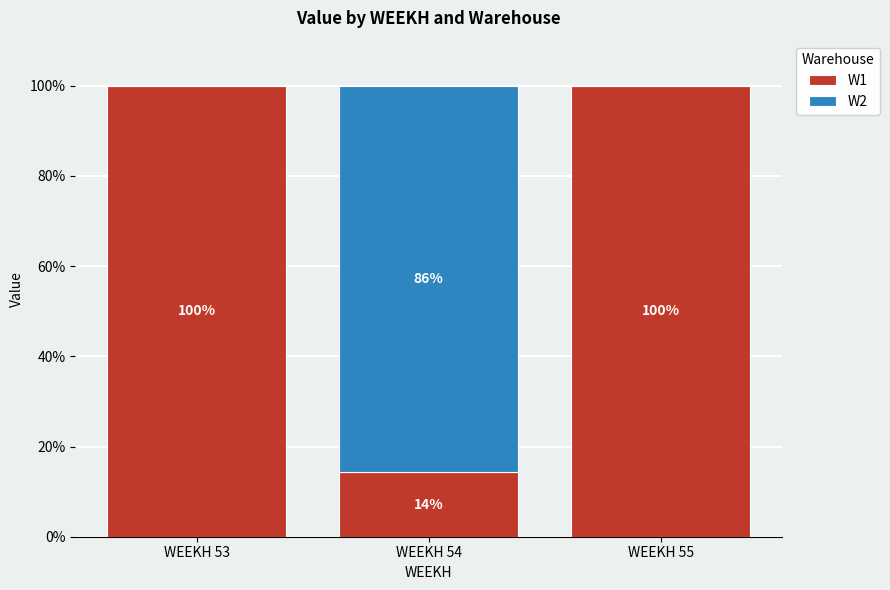

What is the highest value of the W1 series?

100.0